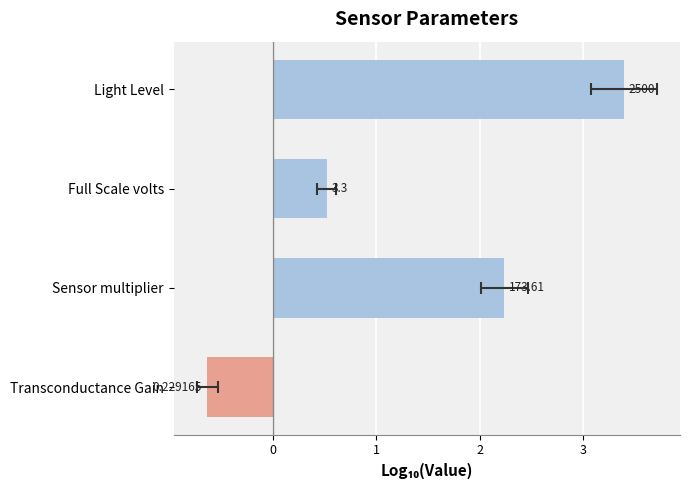

Count the number of data series in this chart.

1